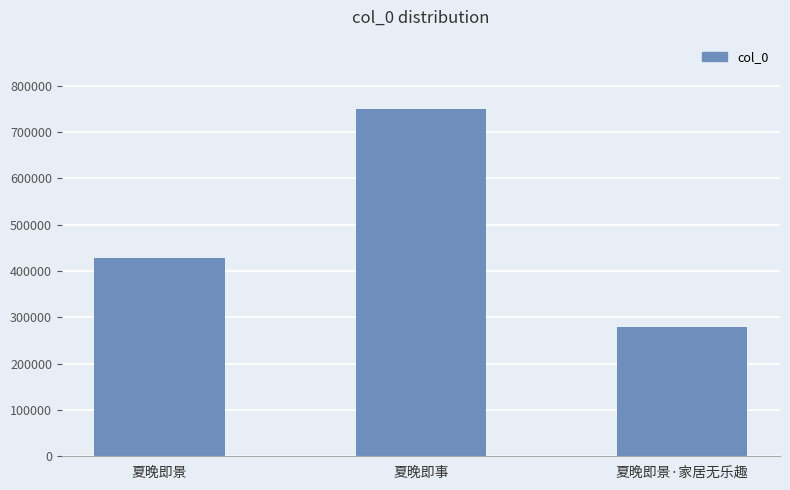

What is the average value?

485949